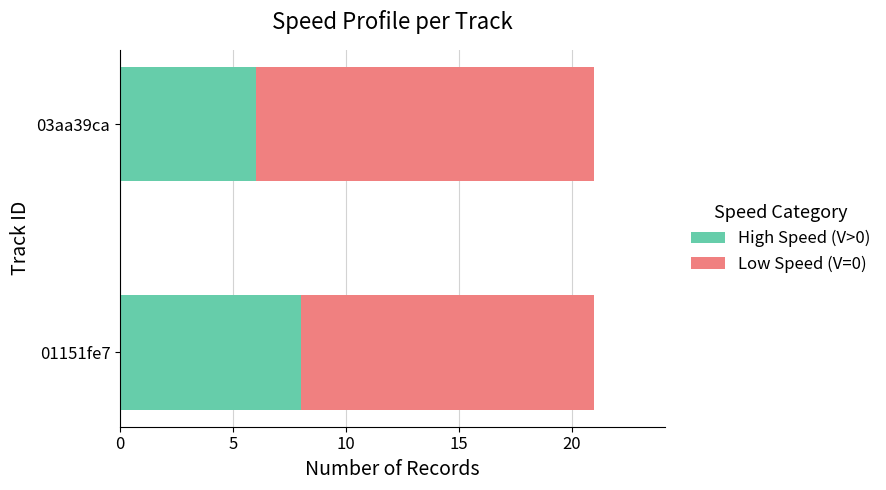

The High Speed (V>0) series shows 12 at 01151fe7. True or false?

False